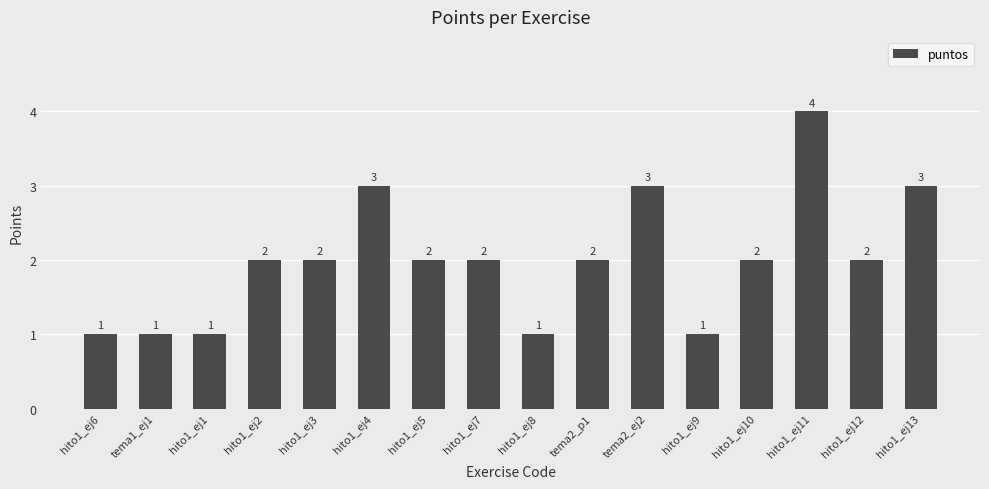

Reading right to left, what are all the values shown in this chart?

3	2	4	2	1	3	2	1	2	2	3	2	2	1	1	1